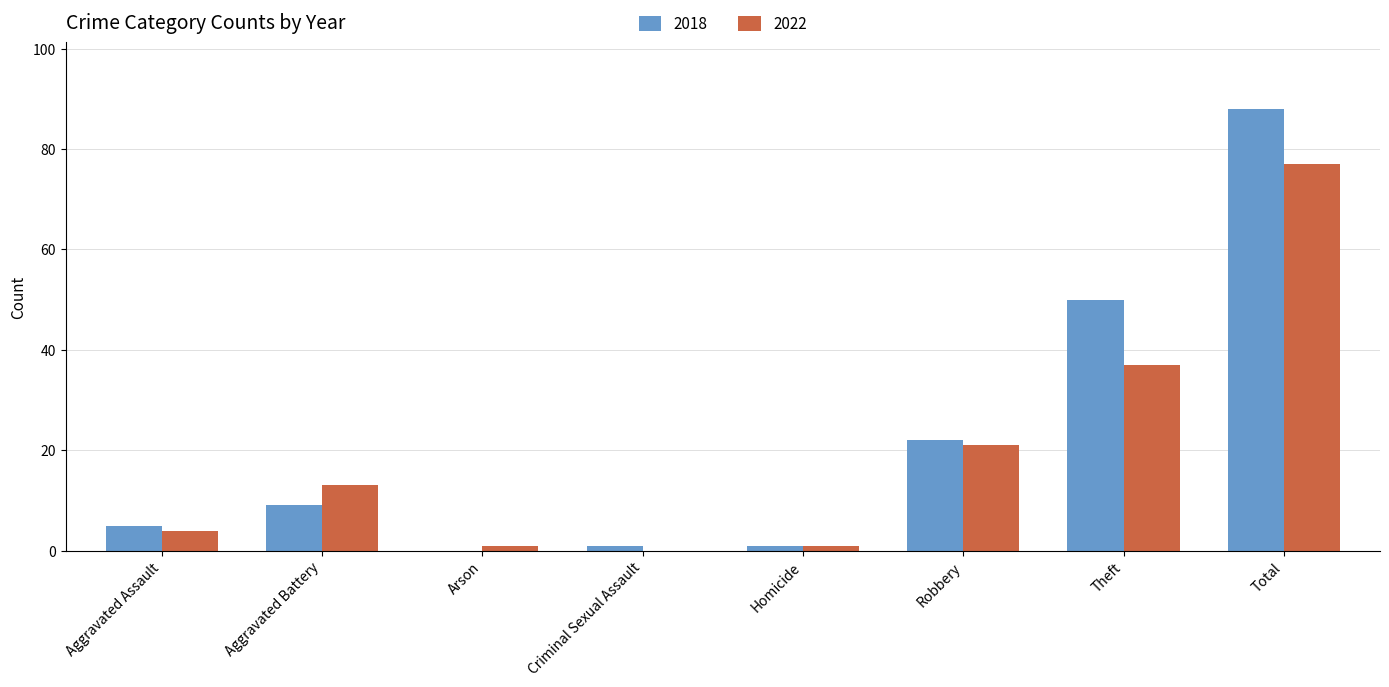

Where is 2018 nearest to the value 44?

Theft